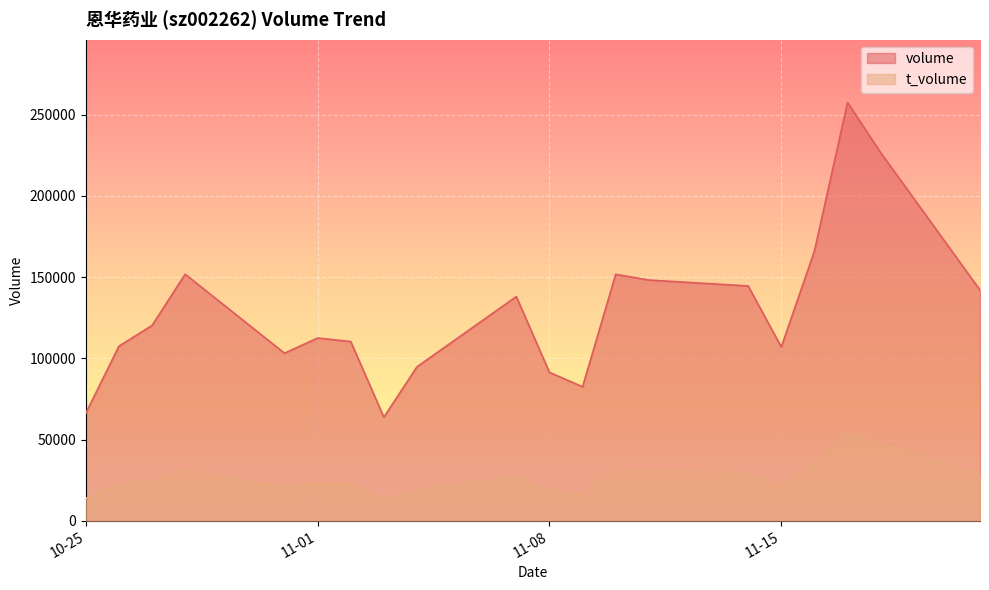

True or false: volume and t_volume cross at least once.

False